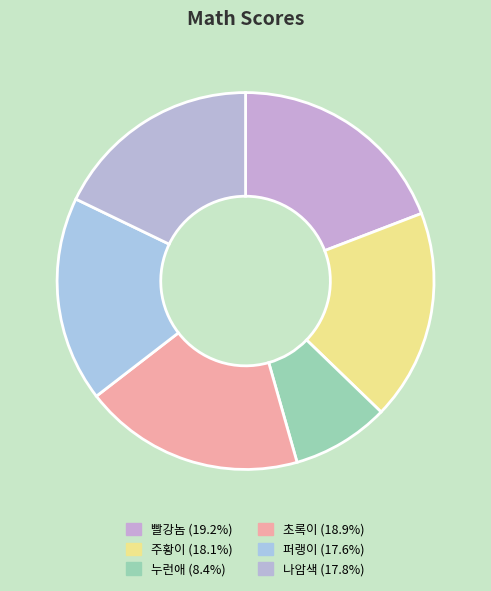

How many segments does this pie chart have?

6